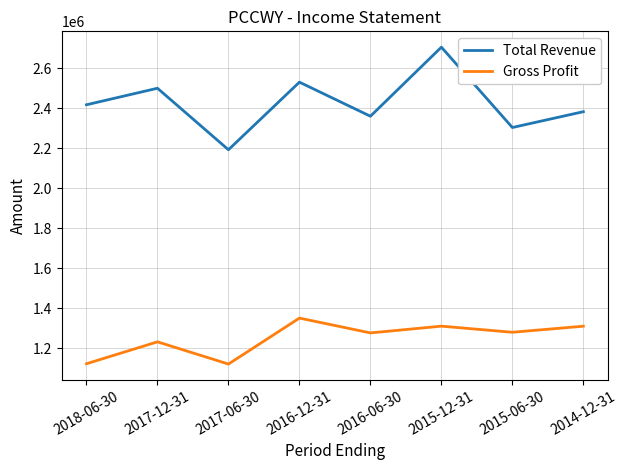

Rank the series by their maximum value, from lowest to highest.

Gross Profit, Total Revenue